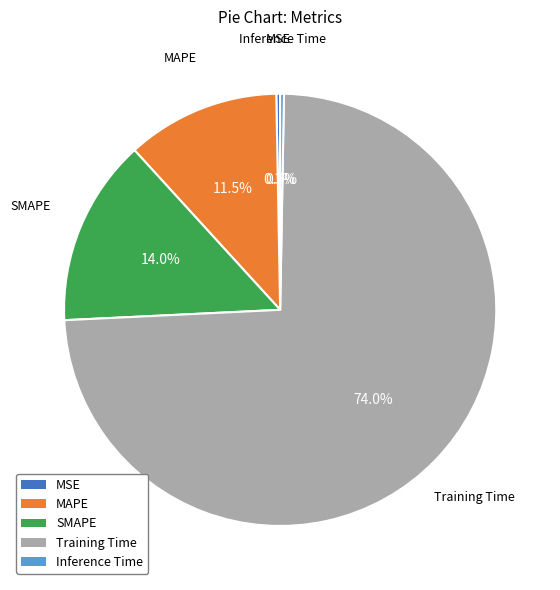

Is SMAPE the majority of the pie?

No